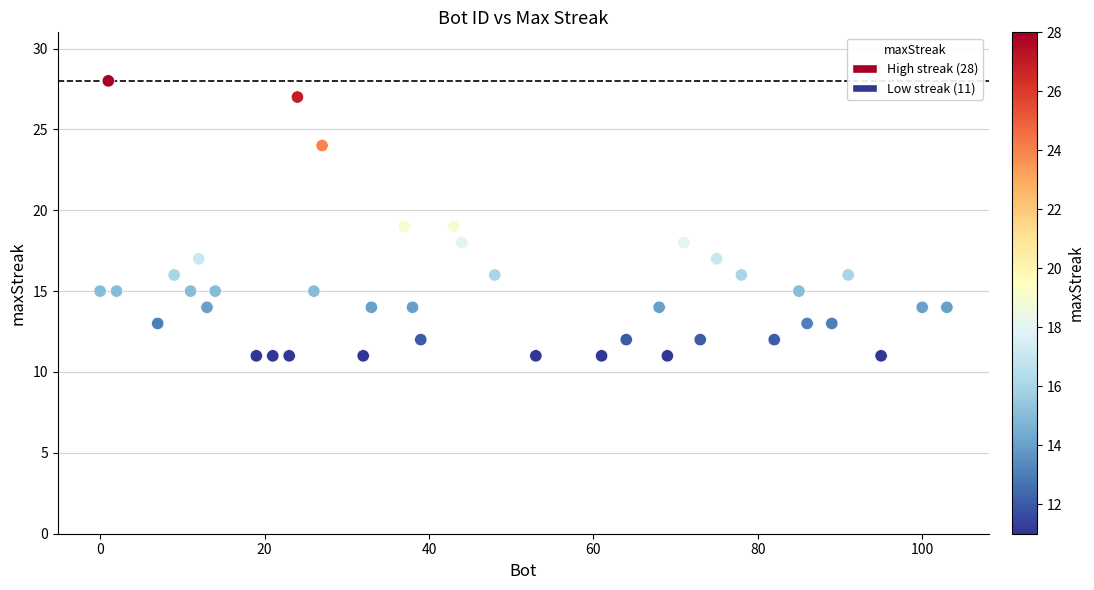

What is the range of Y values (max minus min)?

17